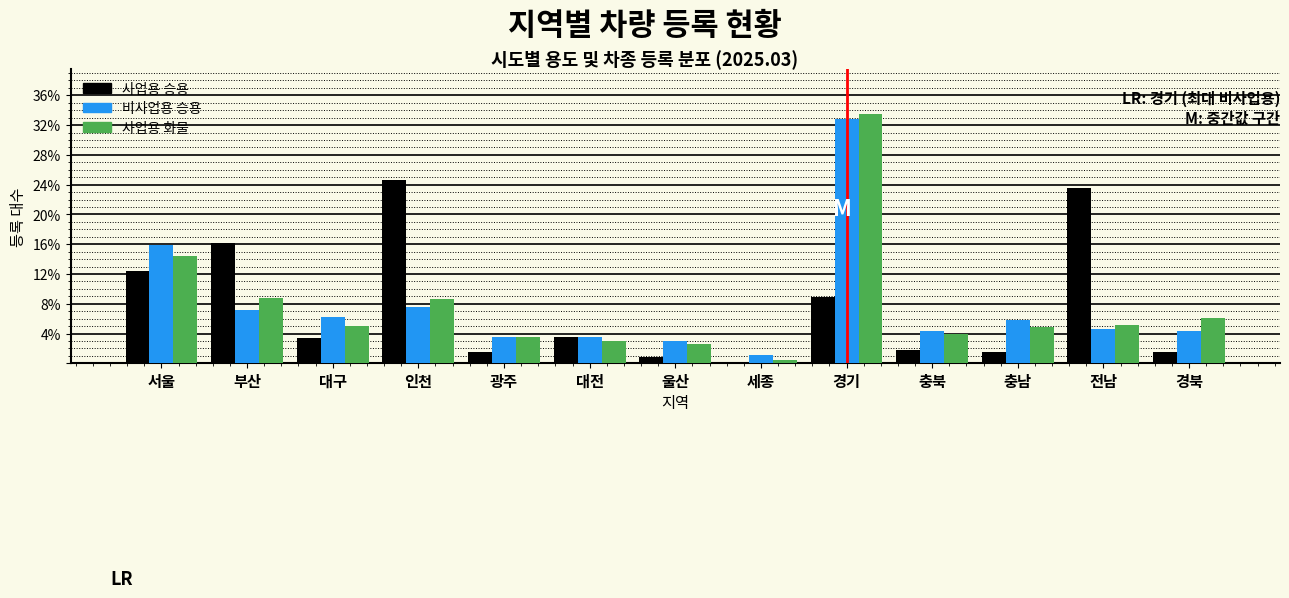

What is the average value of the 비사업용 승용 series?

7.7